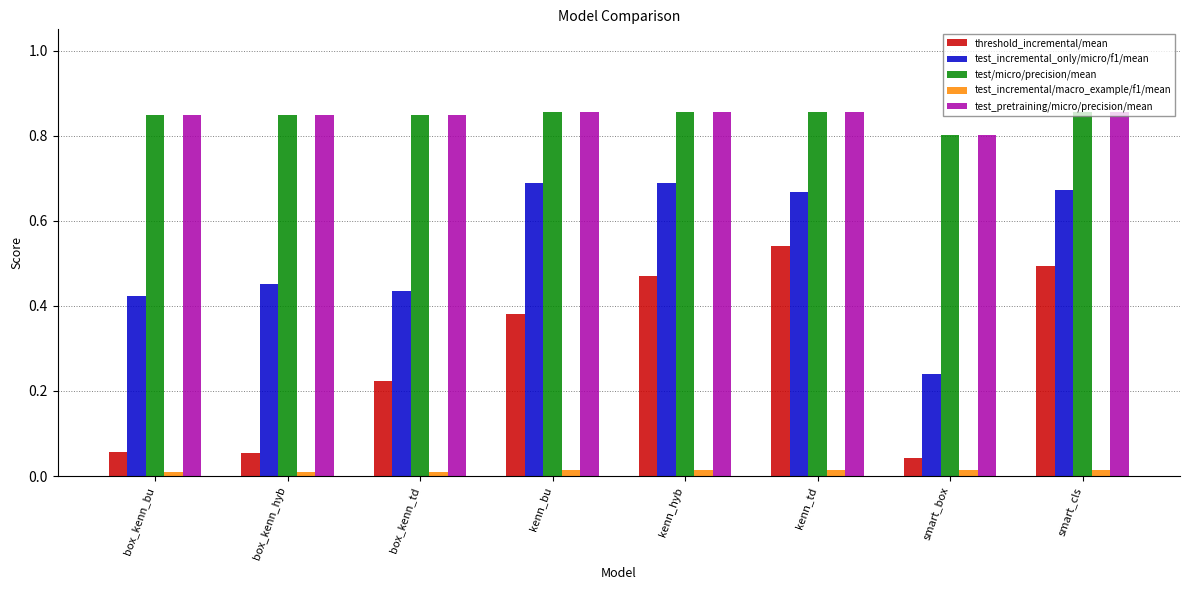

At which label does test/micro/precision/mean reach its minimum?

smart_box